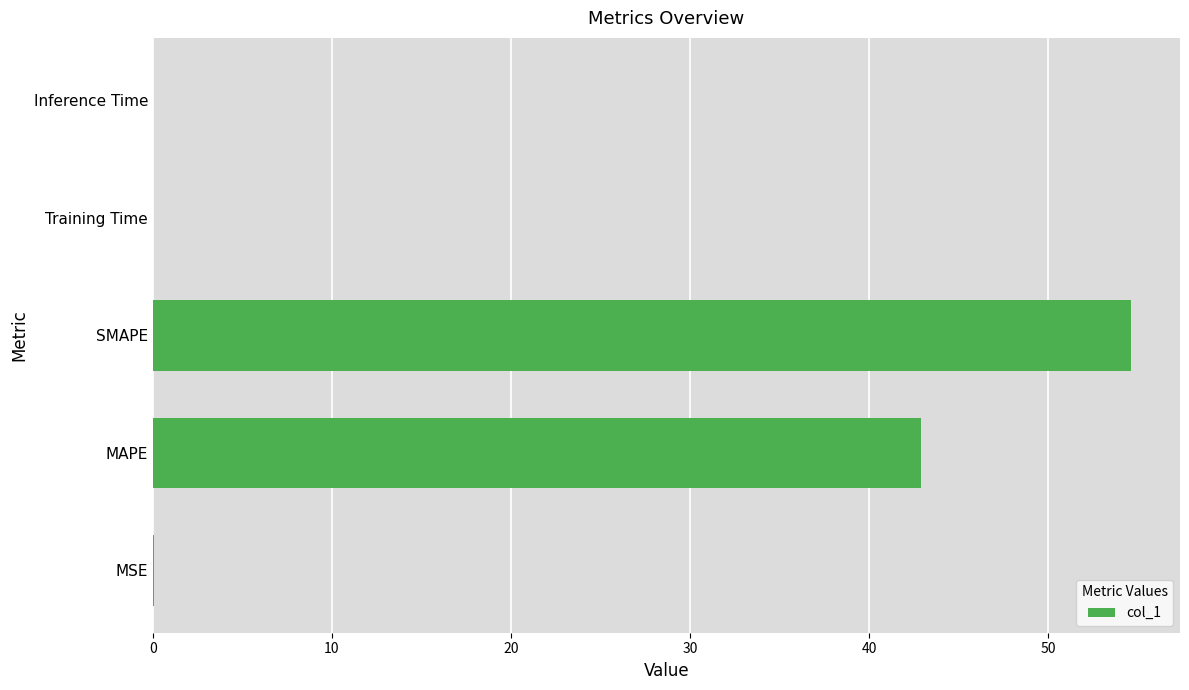

Which has a higher value, Inference Time or SMAPE?

SMAPE